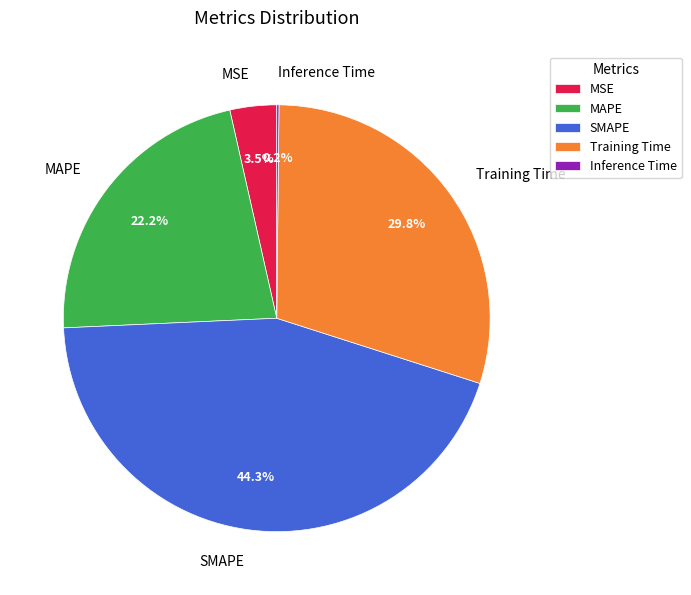

Is the sum of MAPE and Training Time greater than half?

Yes